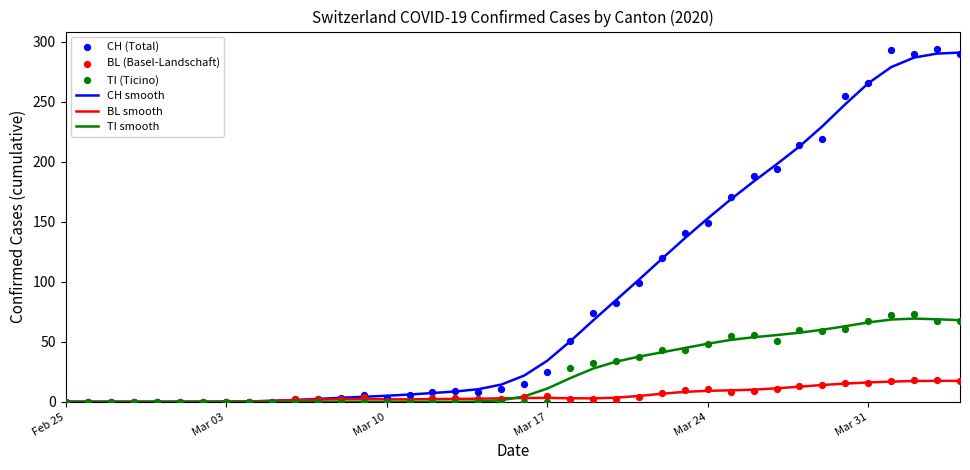

What are all the series names shown in the legend?

CH smooth, BL smooth, TI smooth, CH (Total), BL (Basel-Landschaft), TI (Ticino)